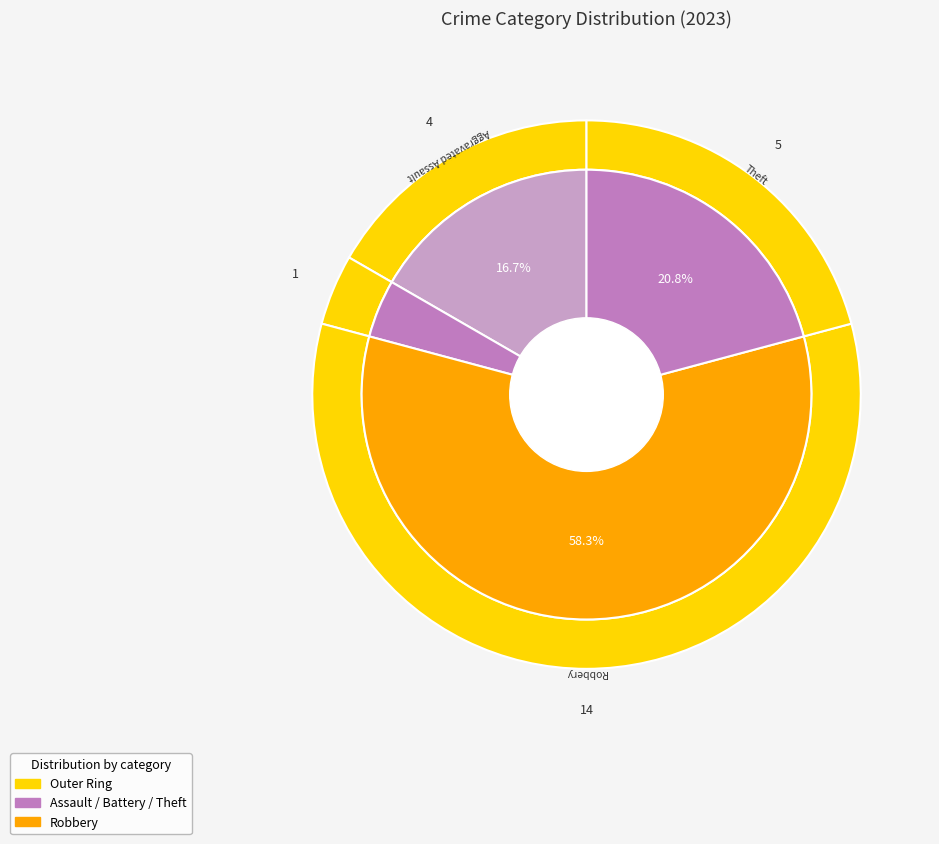

What is the total percentage of Robbery and Aggravated Assault?

75.0%